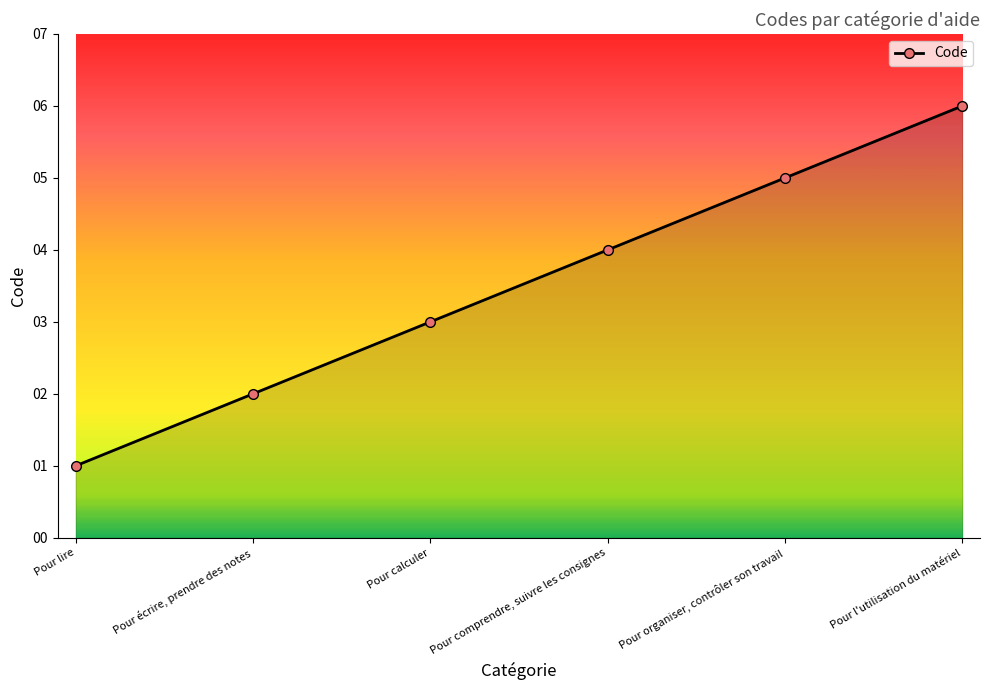

Which category has the lowest value across all series?

Pour lire